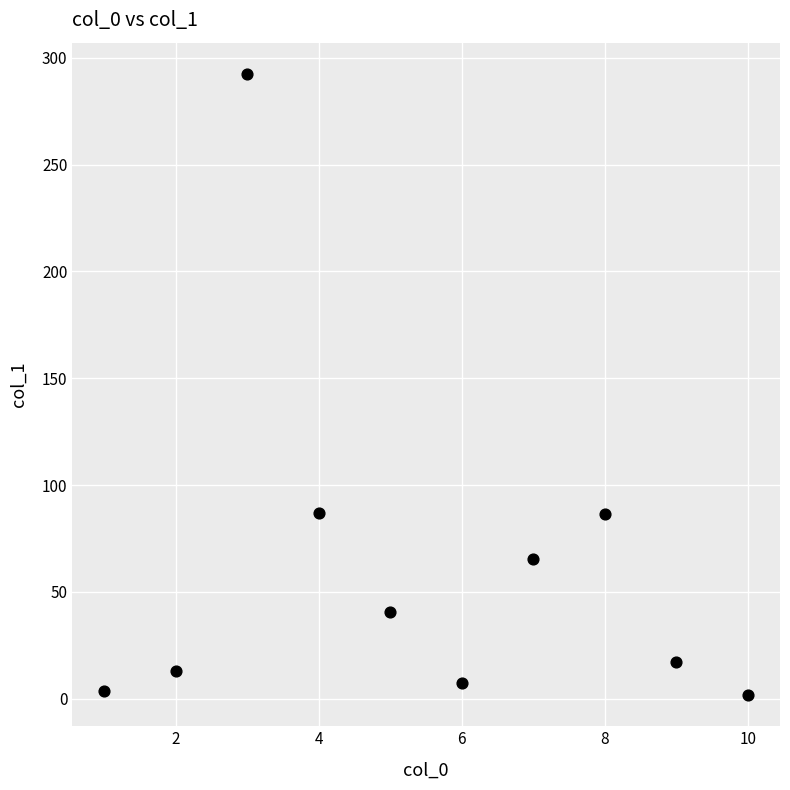

What is the range of Y values (max minus min)?

291.0